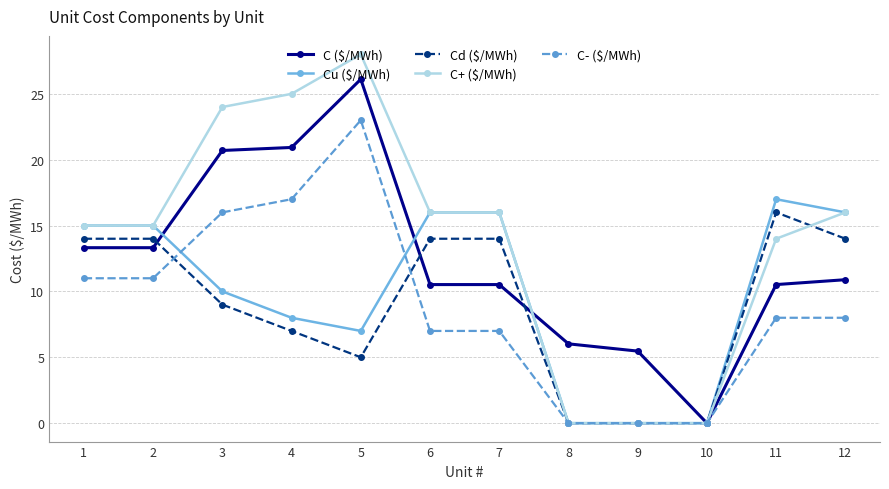

Reading left to right, list all the values displayed in this chart.

C ($/MWh): 13.3	13.3	20.7	20.9	26.1	10.5	10.5	6.0	5.5	0.0	10.5	10.9
Cu ($/MWh): 15.0	15.0	10.0	8.0	7.0	16.0	16.0	0.0	0.0	0.0	17.0	16.0
Cd ($/MWh): 14.0	14.0	9.0	7.0	5.0	14.0	14.0	0.0	0.0	0.0	16.0	14.0
C+ ($/MWh): 15.0	15.0	24.0	25.0	28.0	16.0	16.0	0.0	0.0	0.0	14.0	16.0
C- ($/MWh): 11.0	11.0	16.0	17.0	23.0	7.0	7.0	0.0	0.0	0.0	8.0	8.0